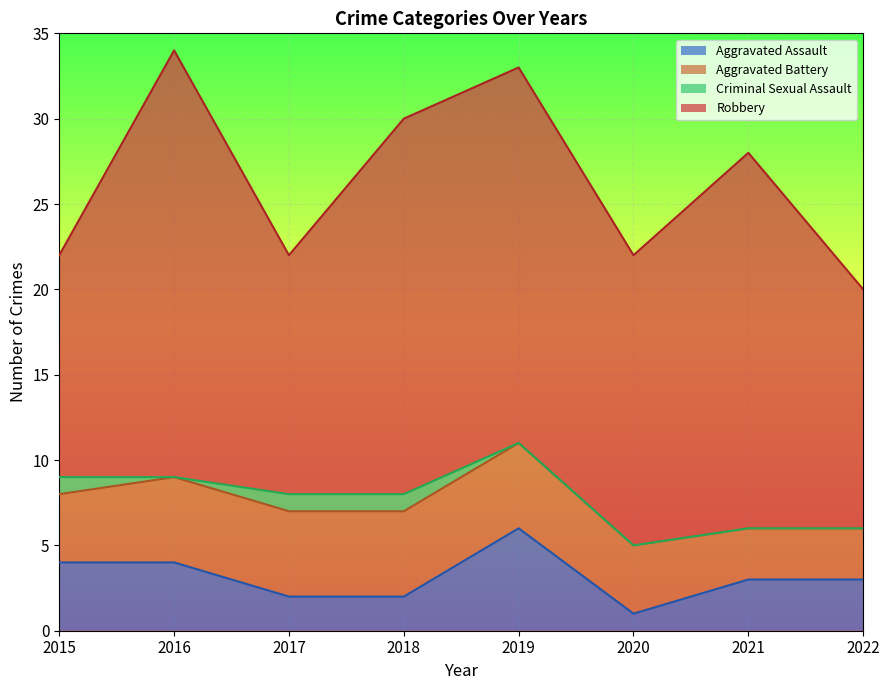

List the labels in order of Robbery value, largest first.

2016, 2018, 2019, 2021, 2020, 2017, 2022, 2015